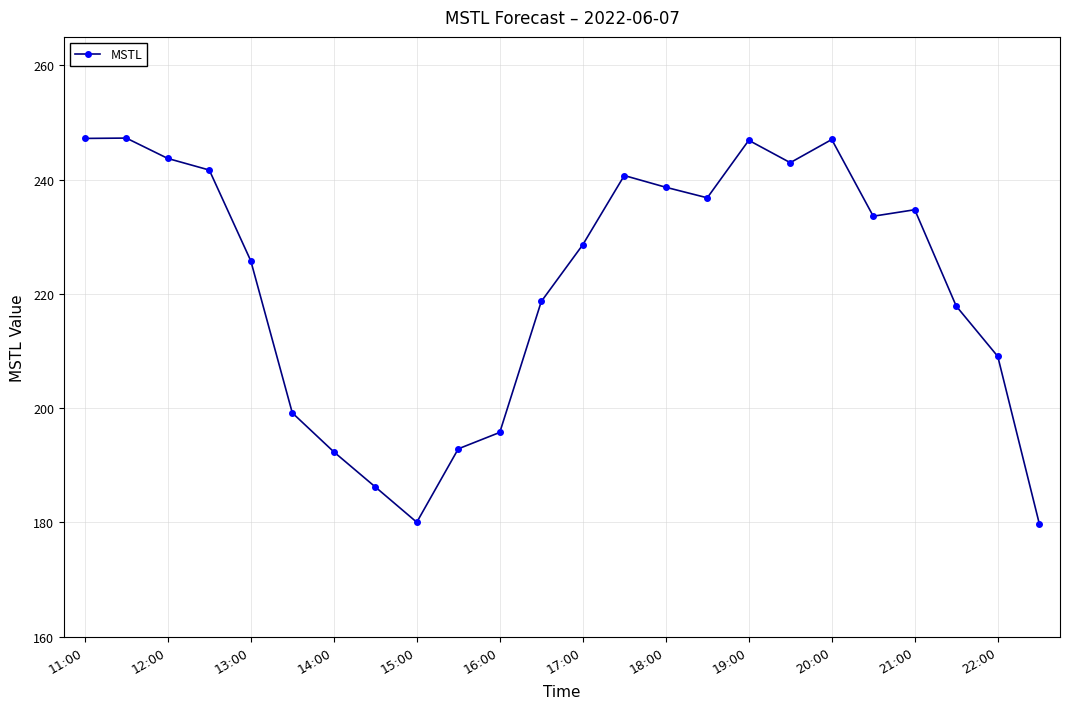

True or false: the data has more than 2 interior local peaks.

True